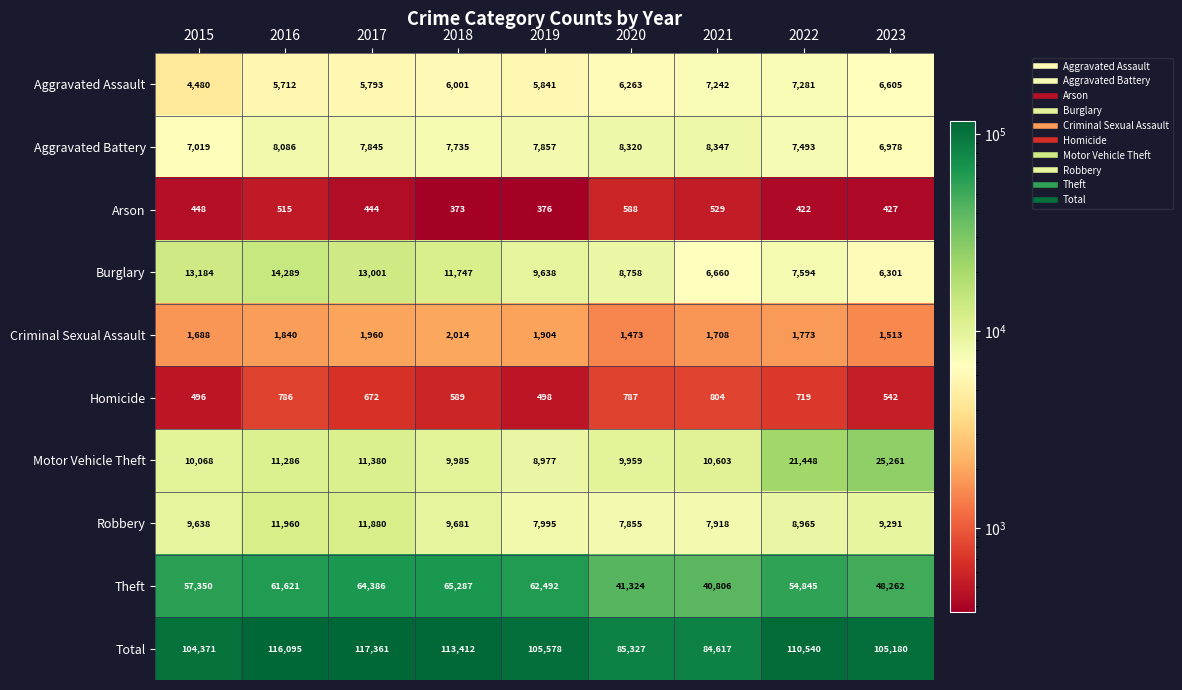

Rank the categories by Theft value from highest to lowest.

2018, 2017, 2019, 2016, 2015, 2022, 2023, 2020, 2021